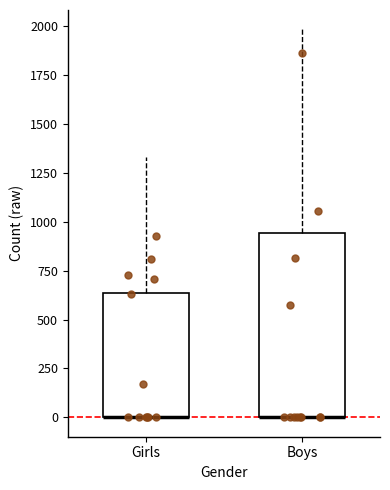

Where does the upper whisker of the box for Boys end on the y-axis? The values are not printed on the chart, so give them approximately, as read against the axis.

2000